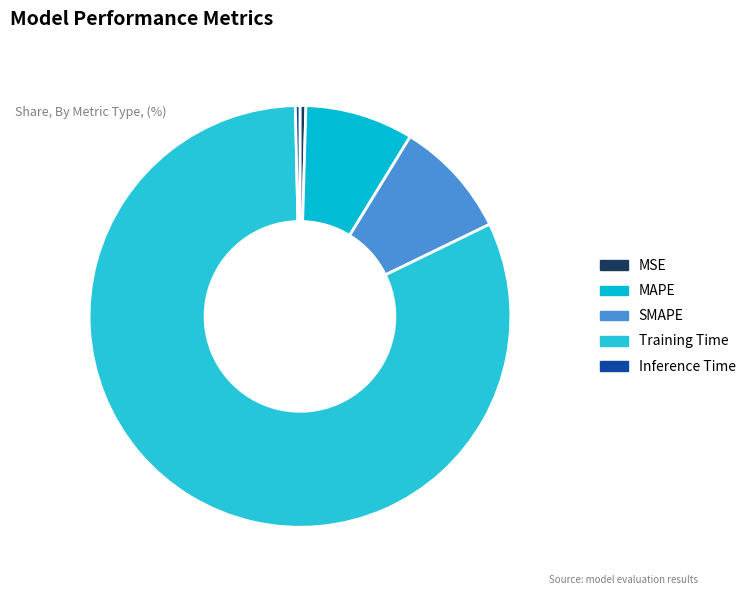

Is it true that Inference Time is 0% of the pie?

True